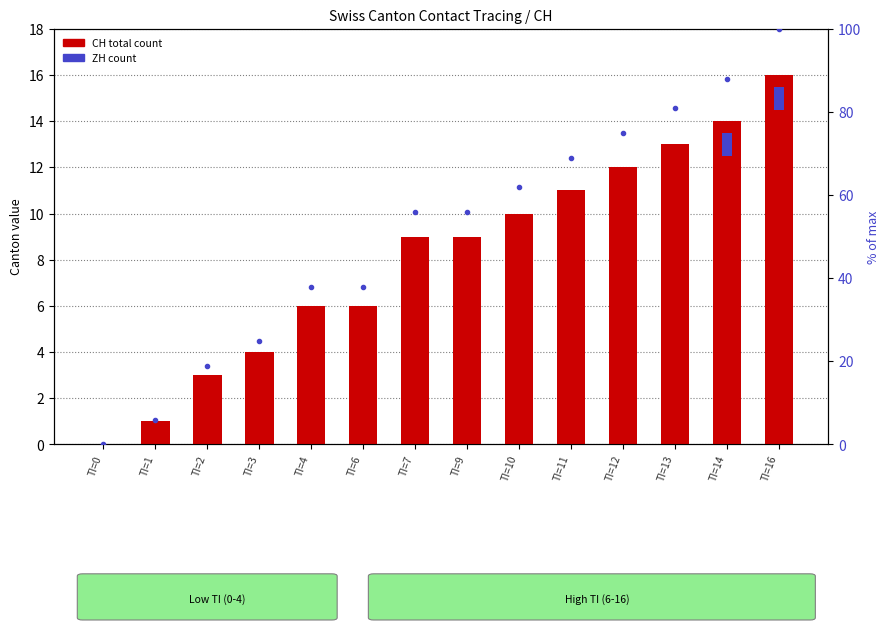

Reading right to left, extract all data points from this chart.

CH (total): TI=16=16	TI=14=14	TI=13=13	TI=12=12	TI=11=11	TI=10=10	TI=9=9	TI=7=9	TI=6=6	TI=4=6	TI=3=4	TI=2=3	TI=1=1	TI=0=0
ZH: TI=16=1	TI=14=1	TI=13=0	TI=12=0	TI=11=0	TI=10=0	TI=9=0	TI=7=0	TI=6=0	TI=4=0	TI=3=0	TI=2=0	TI=1=0	TI=0=0
% of max CH: TI=16=100	TI=14=88	TI=13=81	TI=12=75	TI=11=69	TI=10=62	TI=9=56	TI=7=56	TI=6=38	TI=4=38	TI=3=25	TI=2=19	TI=1=6	TI=0=0